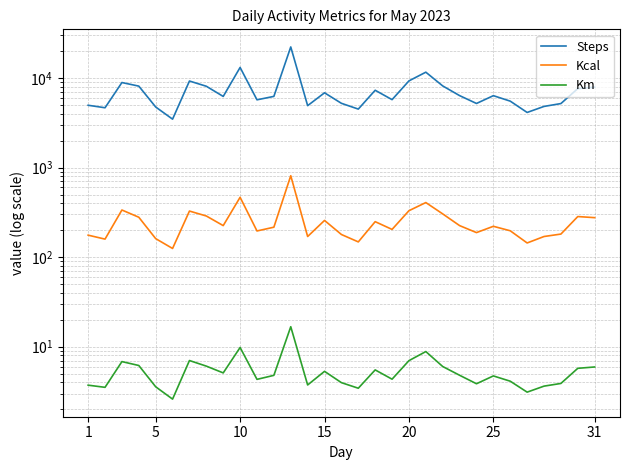

In Steps, how many points are lower than both neighbors (excluding endpoints)?

9